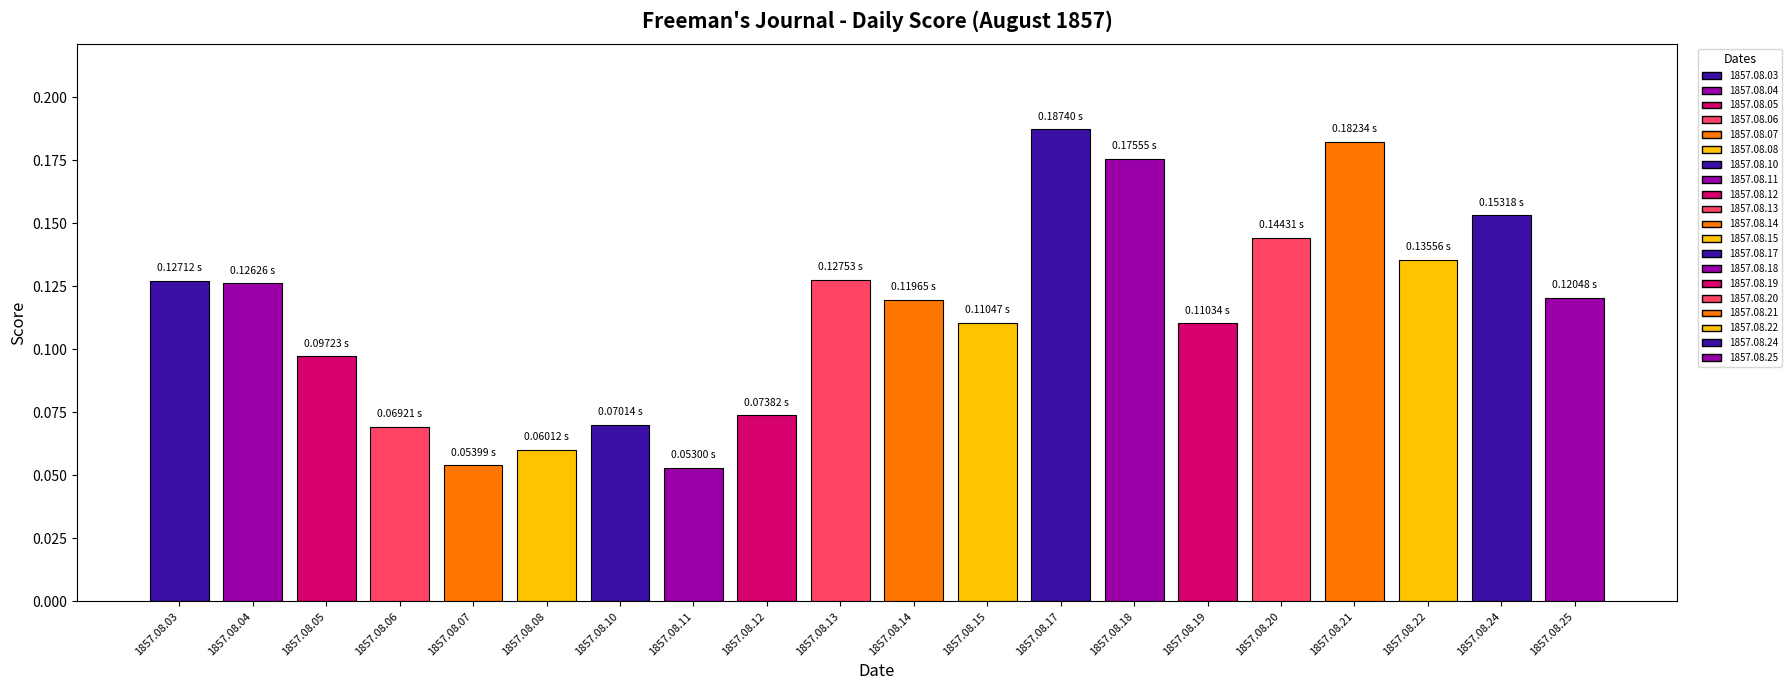

Does the chart contain any negative values?

No